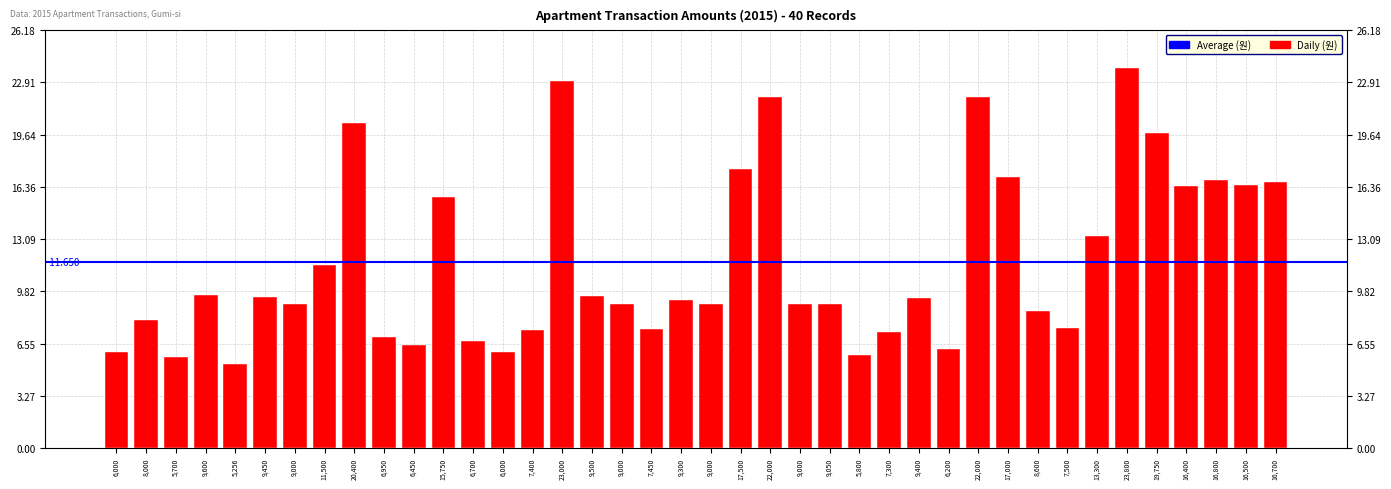

Between 7,300 and 9,000, which is larger?

9,000